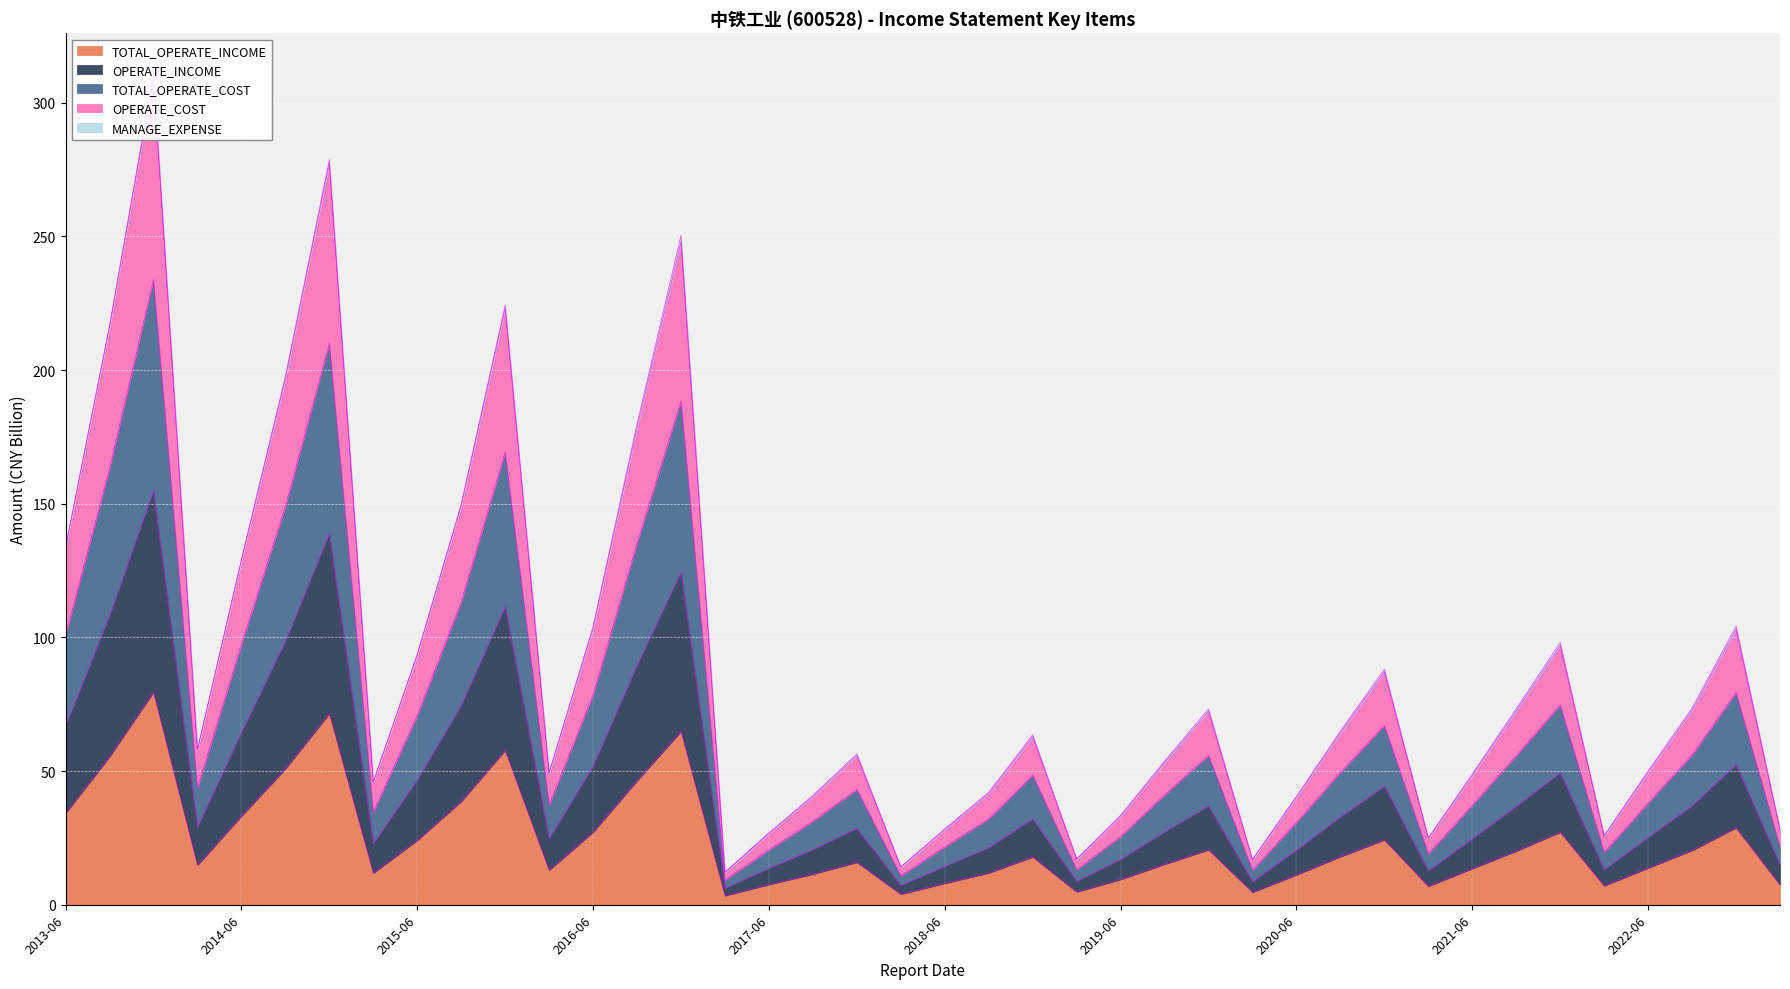

Reading right to left, extract all data points from this chart.

TOTAL_OPERATE_INCOME: 7.4	28.8	20.3	13.8	7.1	27.2	20.1	13.5	6.9	24.3	18.0	11.2	4.7	20.6	15.2	9.5	4.8	17.9	11.9	8.0	4.0	15.9	11.5	7.6	3.4	64.9	46.4	27.2	13.0	57.8	38.7	24.1	11.8	71.5	50.8	33.2	14.9	79.6	55.4	34.2
OPERATE_INCOME: 27.9	103.0	72.7	49.5	25.6	97.0	72.5	48.4	24.8	87.2	64.3	40.2	16.8	72.3	53.1	33.0	17.0	62.8	41.6	28.1	14.0	55.8	40.4	26.6	12.0	248.0	178.4	103.3	49.1	223.0	149.2	93.3	45.8	277.4	196.6	128.7	57.8	309.2	215.9	133.4
TOTAL_OPERATE_COST: 21.8	79.4	56.0	38.1	19.7	74.7	55.8	37.2	19.1	67.1	49.5	30.9	12.9	55.9	41.1	25.6	13.1	48.5	32.2	21.7	10.8	43.1	31.2	20.6	9.3	188.5	135.3	78.6	37.4	169.3	113.3	70.8	34.7	210.1	148.9	97.4	43.7	233.9	163.2	100.9
OPERATE_COST: 28.2	104.3	73.6	50.1	25.9	98.1	73.3	48.9	25.0	88.1	65.0	40.6	17.0	73.2	53.8	33.5	17.2	63.6	42.1	28.4	14.2	56.4	40.9	26.9	12.3	250.3	179.9	104.2	49.5	224.3	150.0	93.8	46.1	278.7	197.7	129.2	58.1	310.5	216.7	133.9